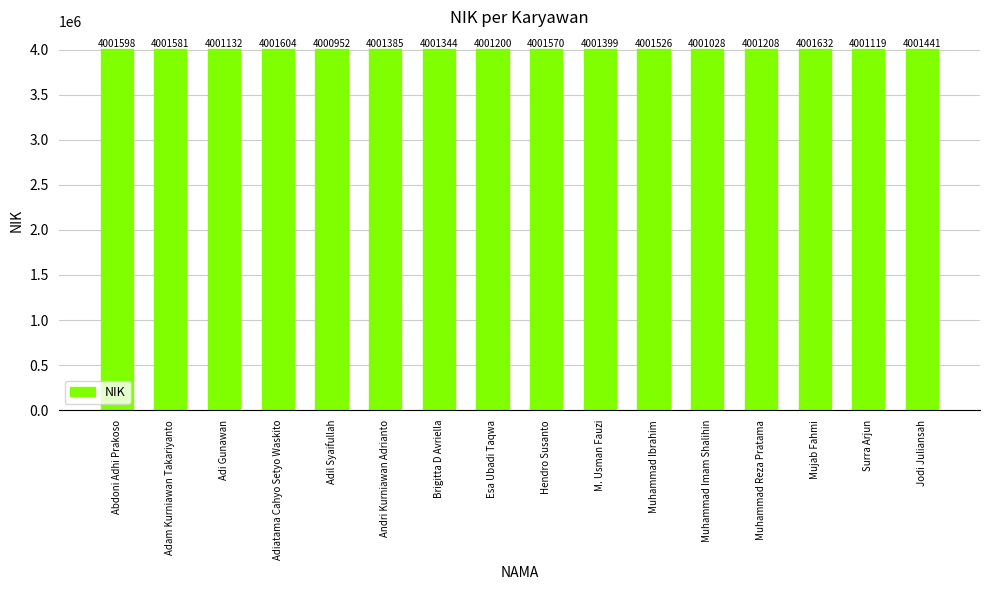

What is the difference between the maximum and minimum values?

680